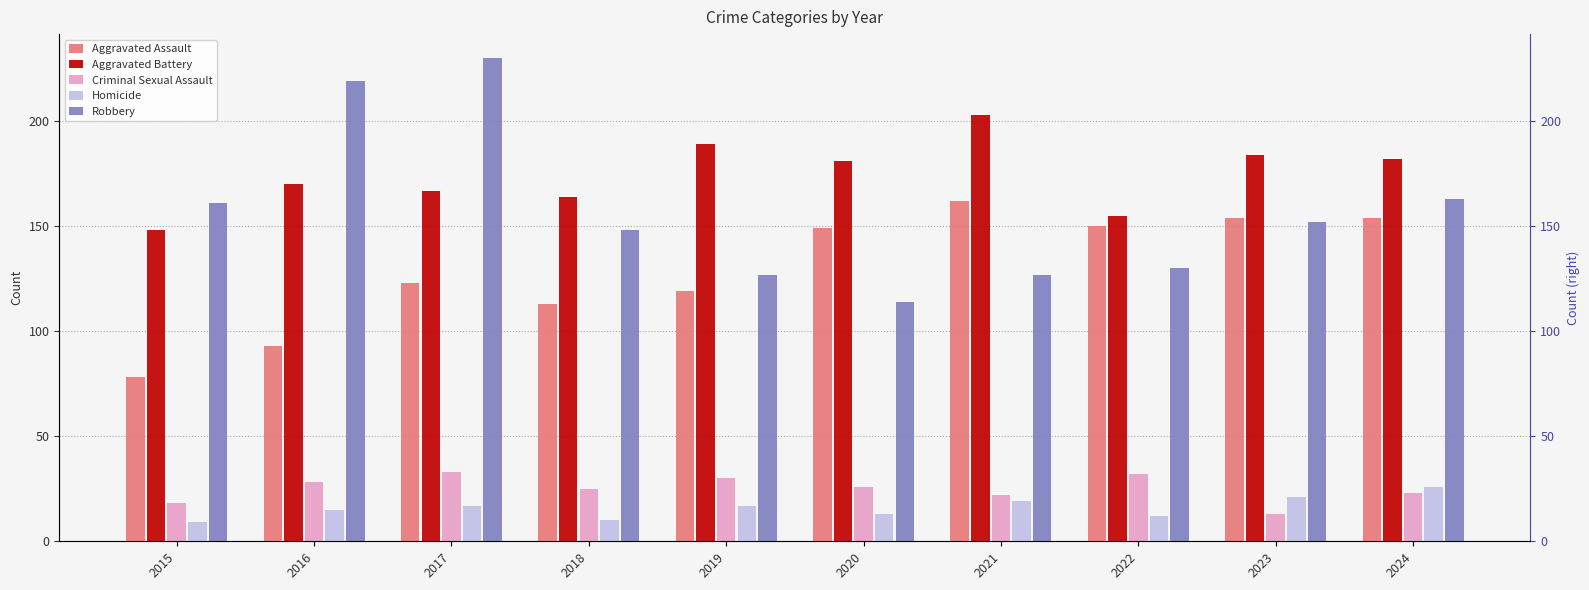

Between 2016 and 2019, which series saw the biggest shift?

Robbery